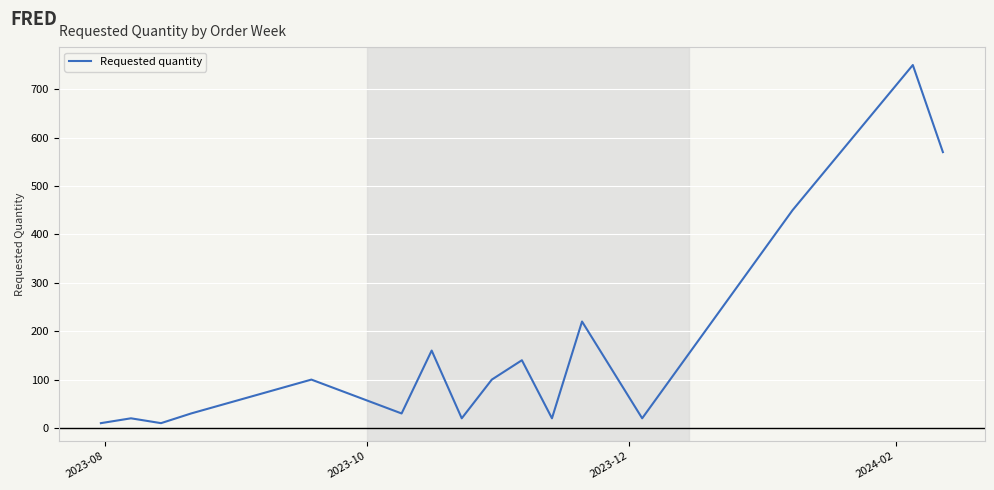

What is the difference between the maximum and minimum values?

740